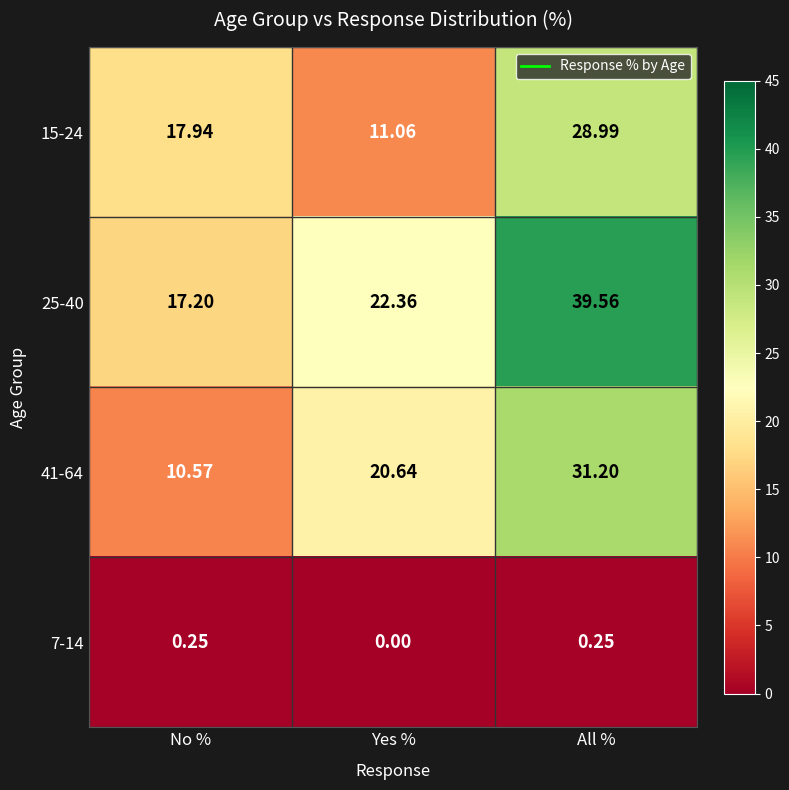

Is the value of 25-40 at No % greater than the value of 7-14 at Yes %?

Yes